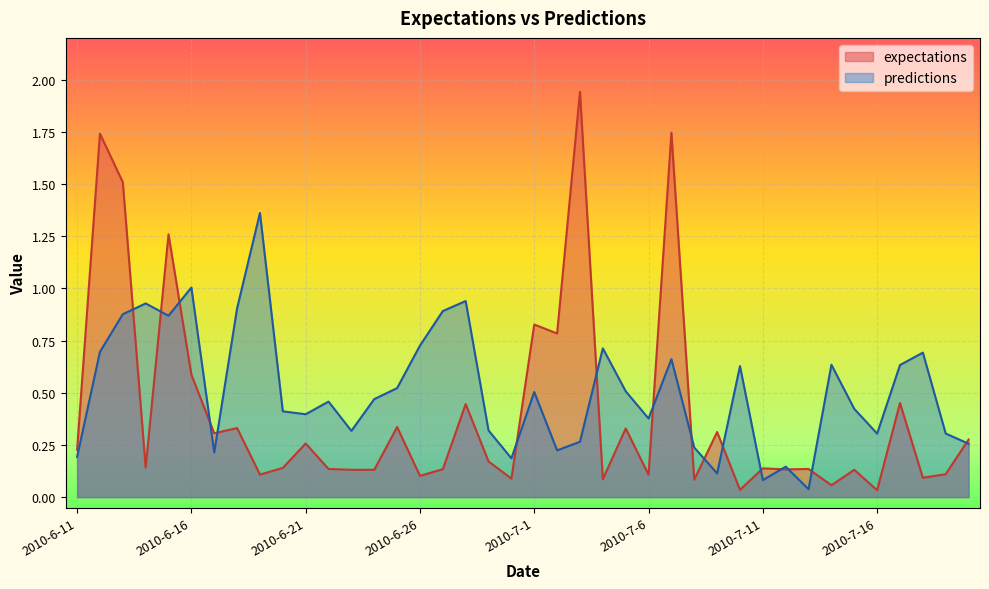

What is the greatest value displayed?

1.9